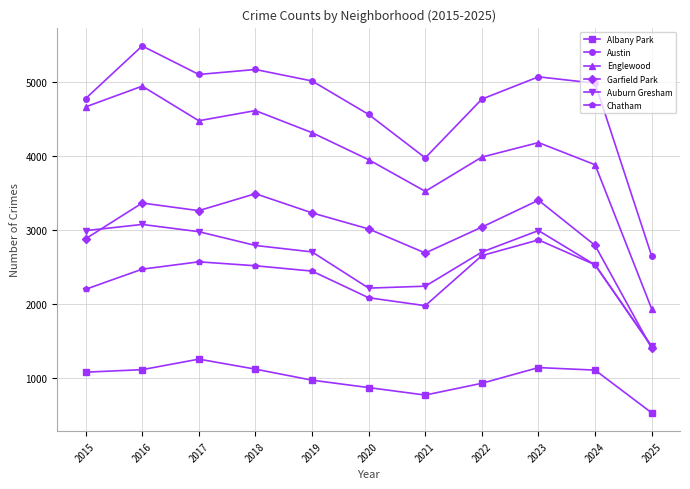

True or false: Auburn Gresham and Englewood cross at least once.

False